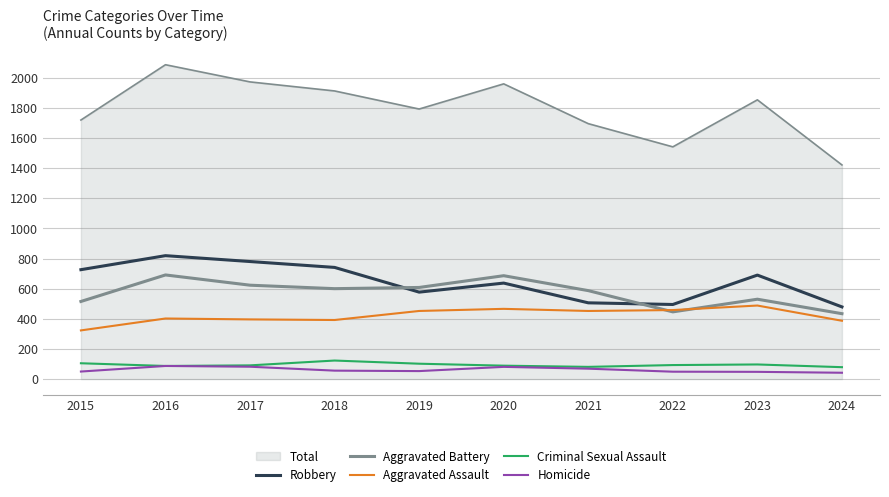

Between 2021 and 2022, which is larger?

2021